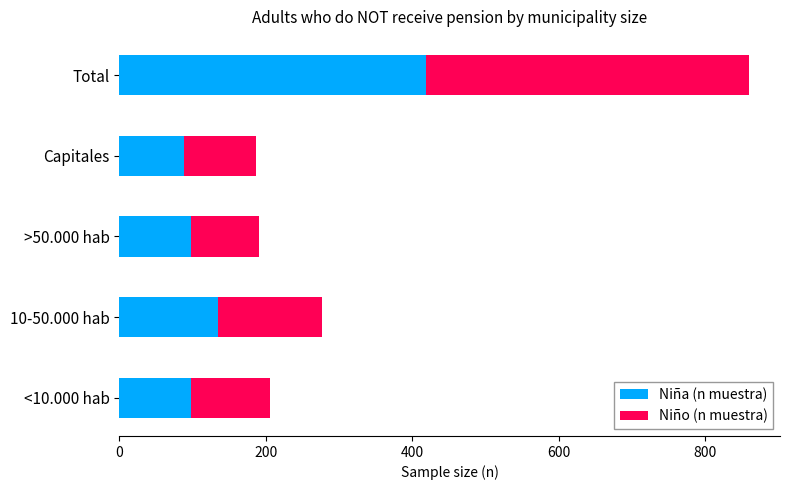

Count the number of categories in the chart.

5